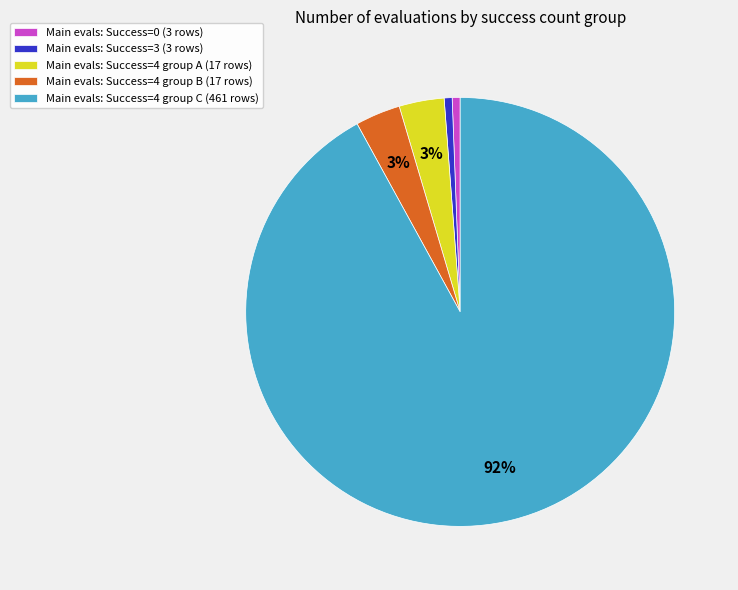

Is there any slice that represents more than half of the pie?

Yes